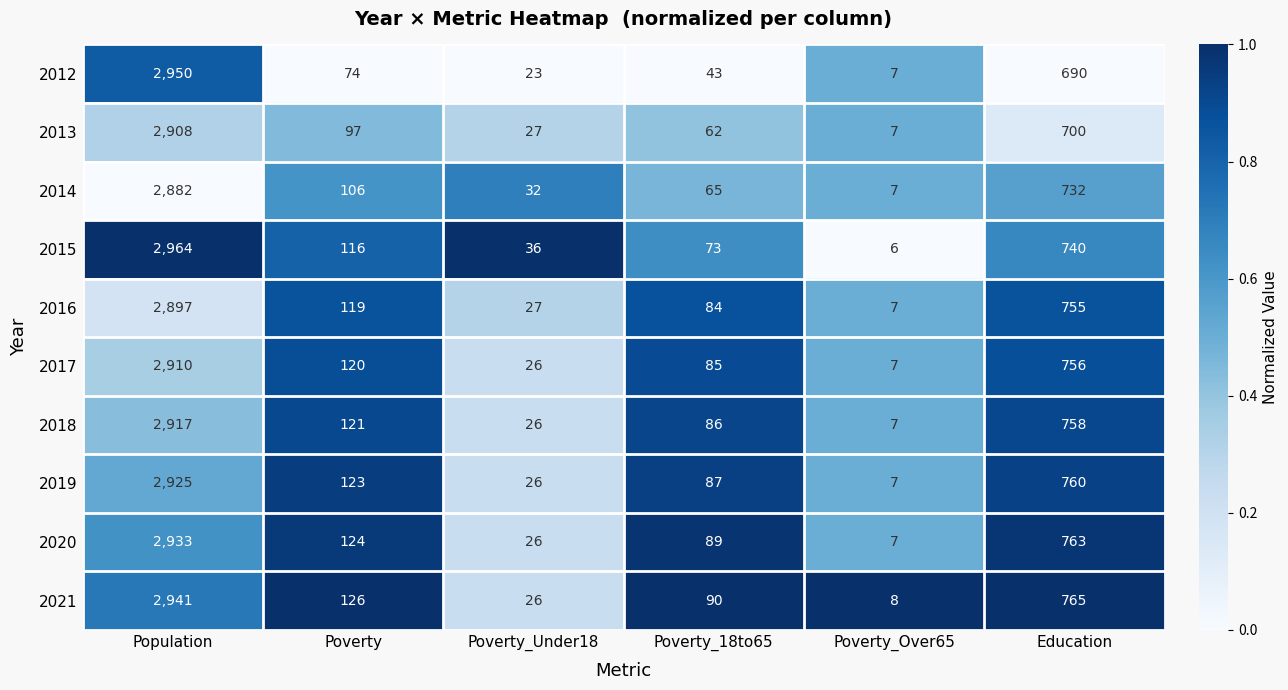

Which series has the largest total across all categories?

2021